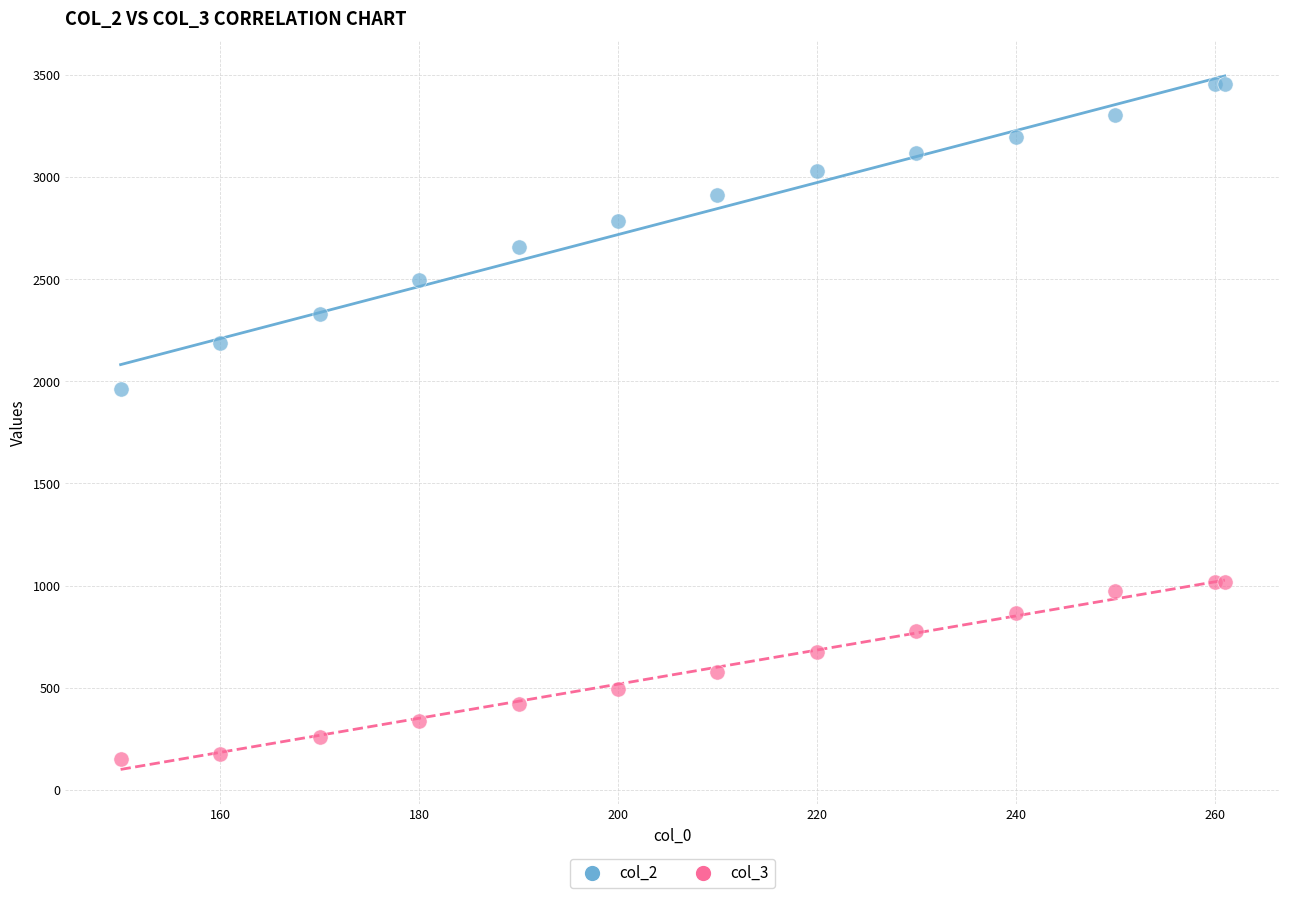

What are all the series names shown in the legend?

col_2, col_3